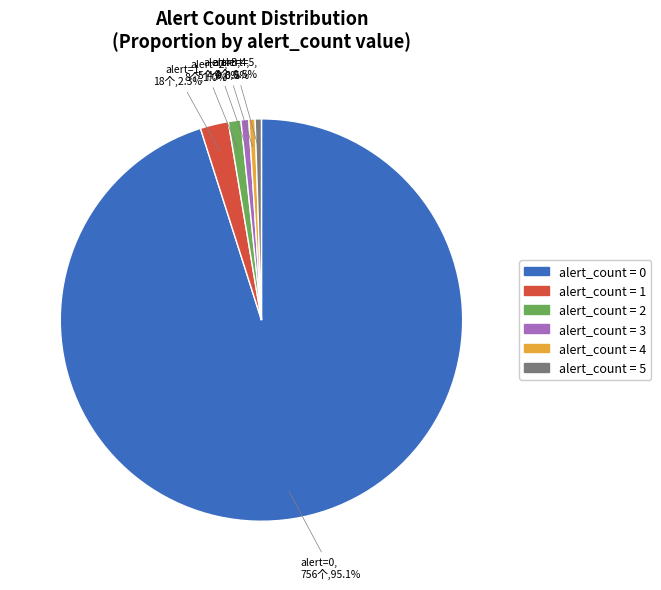

Is there a majority slice in this chart?

Yes